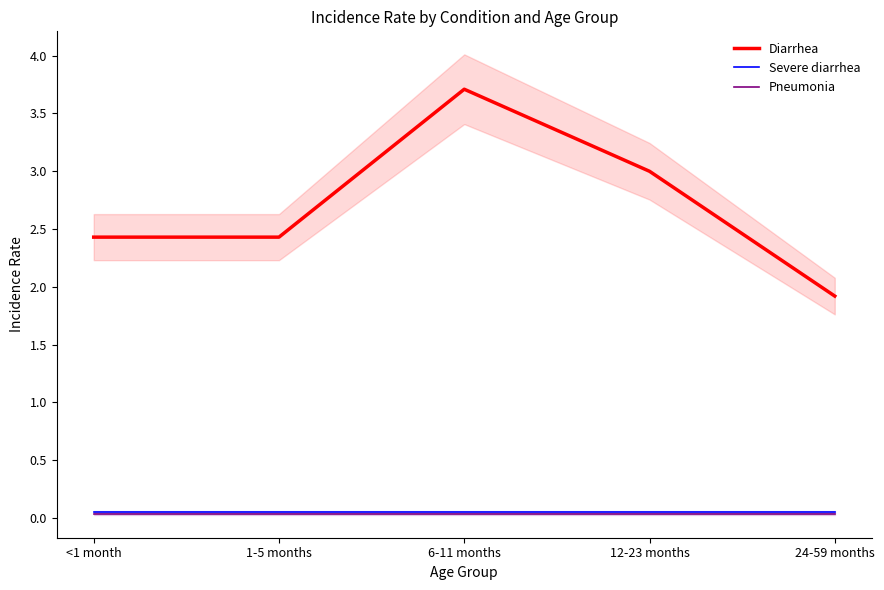

True or false: Severe diarrhea and Pneumonia intersect in this chart.

False